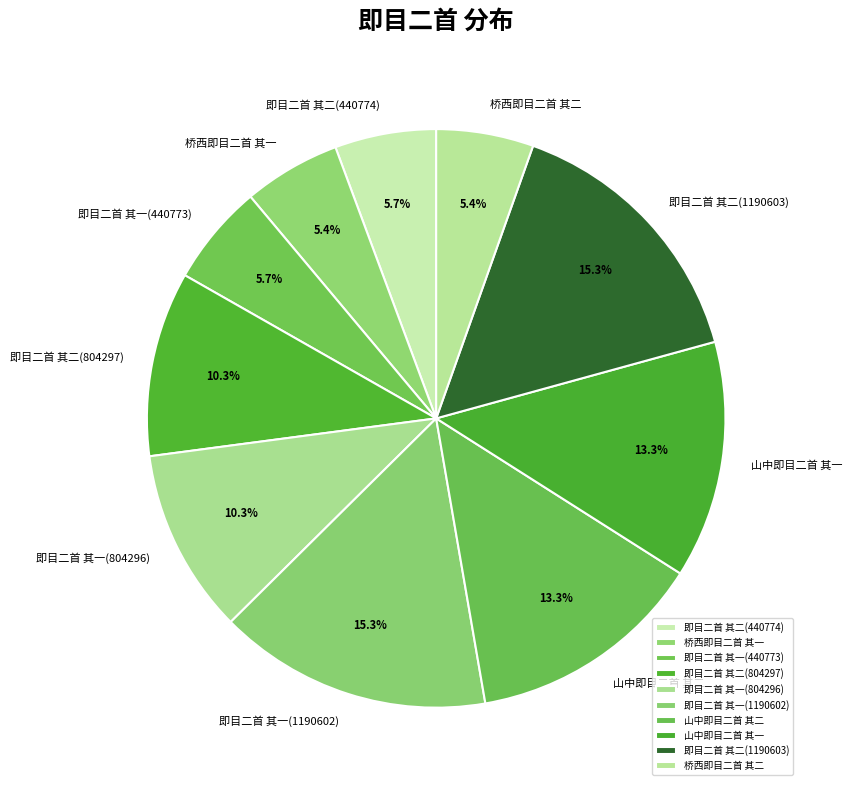

To the nearest percent, what is the average slice percentage?

10%